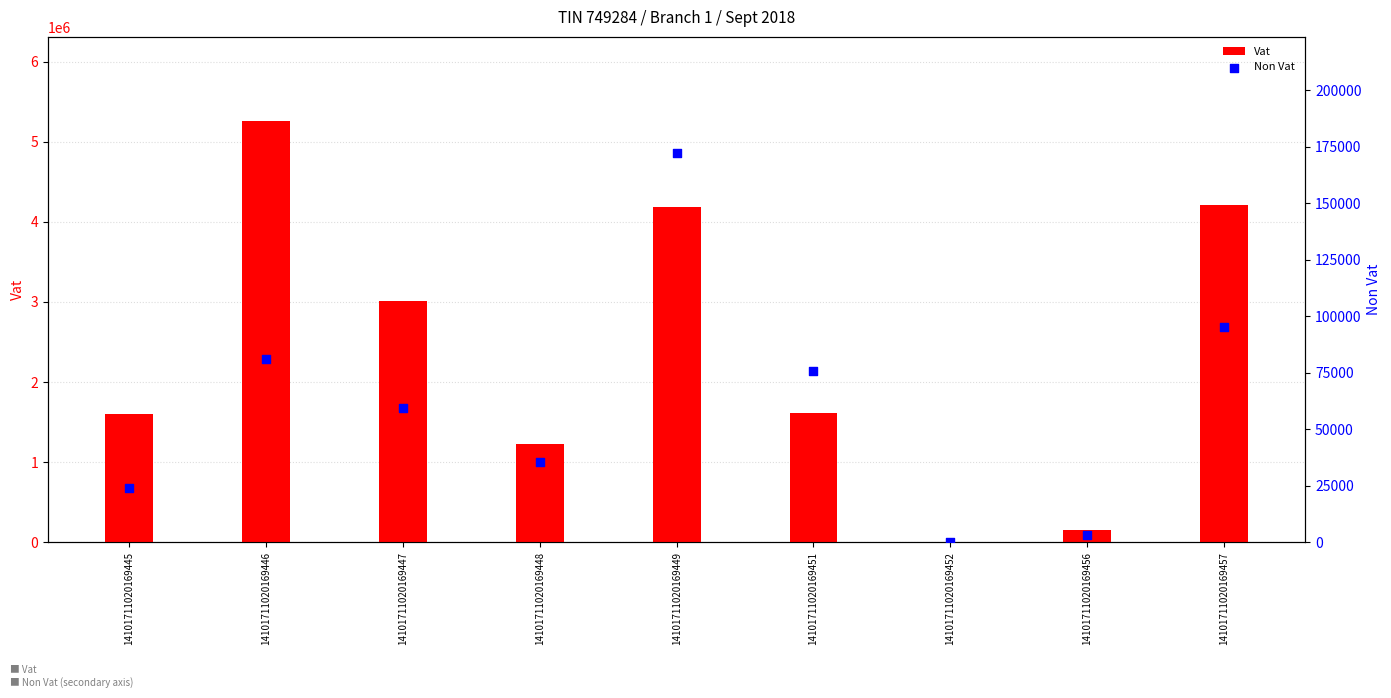

Is the value of Vat at 14101711020169452 greater than the value of Non Vat at 14101711020169456?

Yes